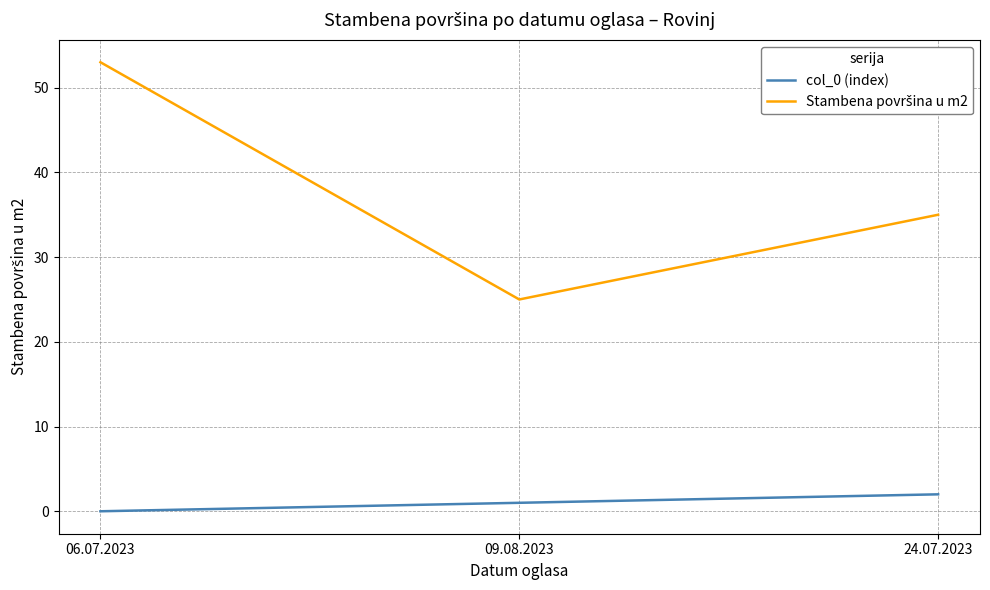

At how many categories does at least one series exceed 20?

3